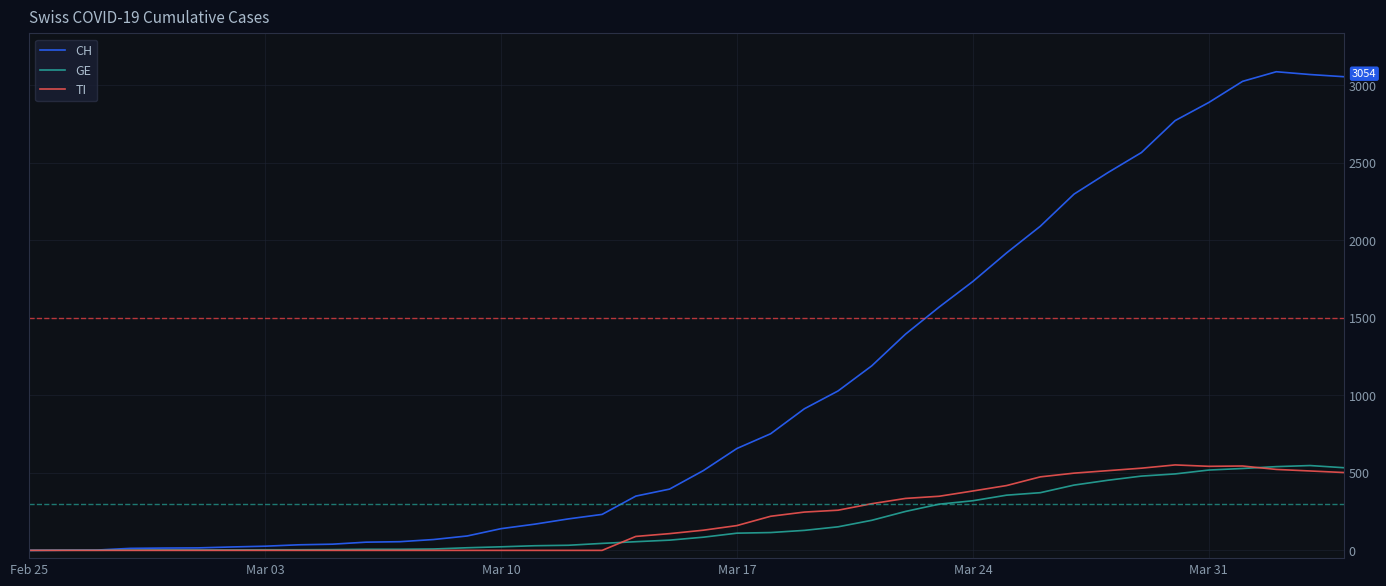

What is the greatest value displayed?

3086